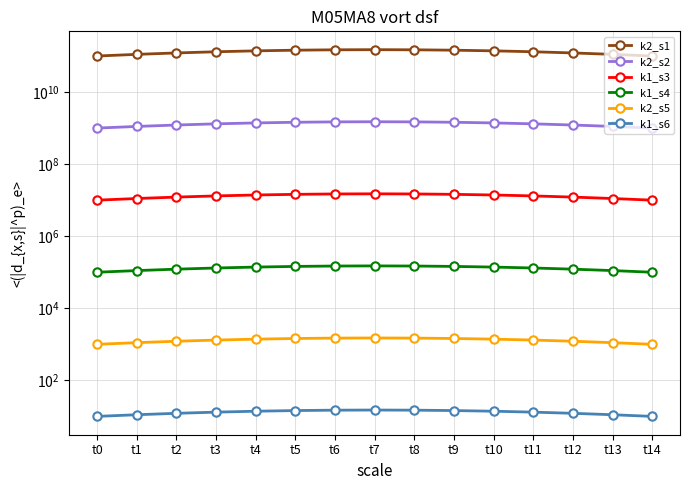

At which label does k1_s4 first exceed 131174?

t3